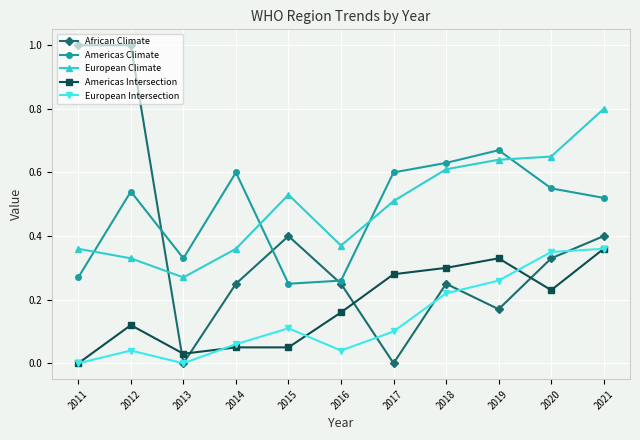

Which series has the largest total across all categories?

European Climate